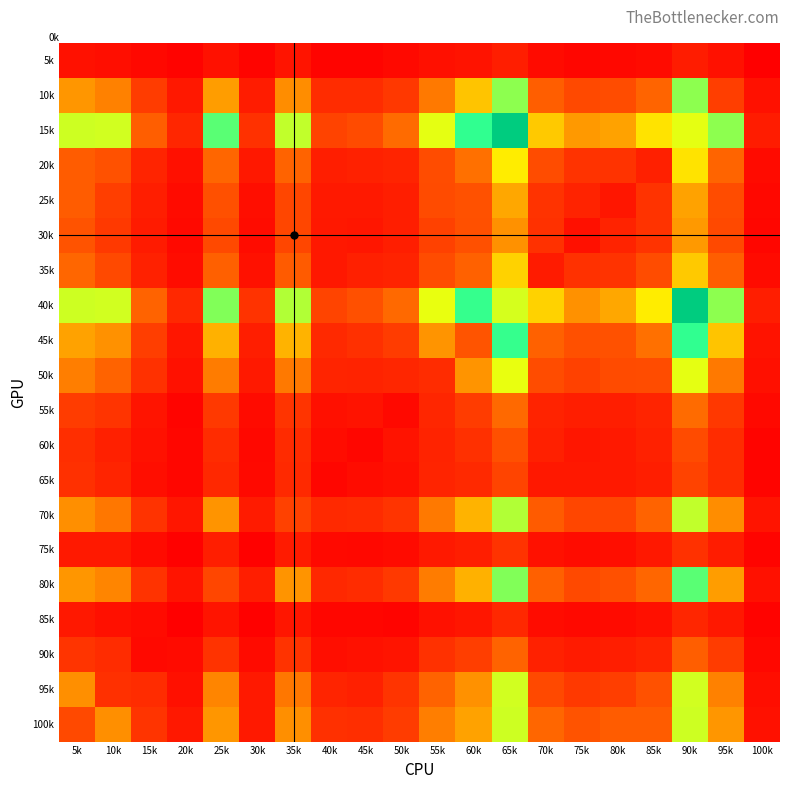

What is the minimum value shown in the chart?

1